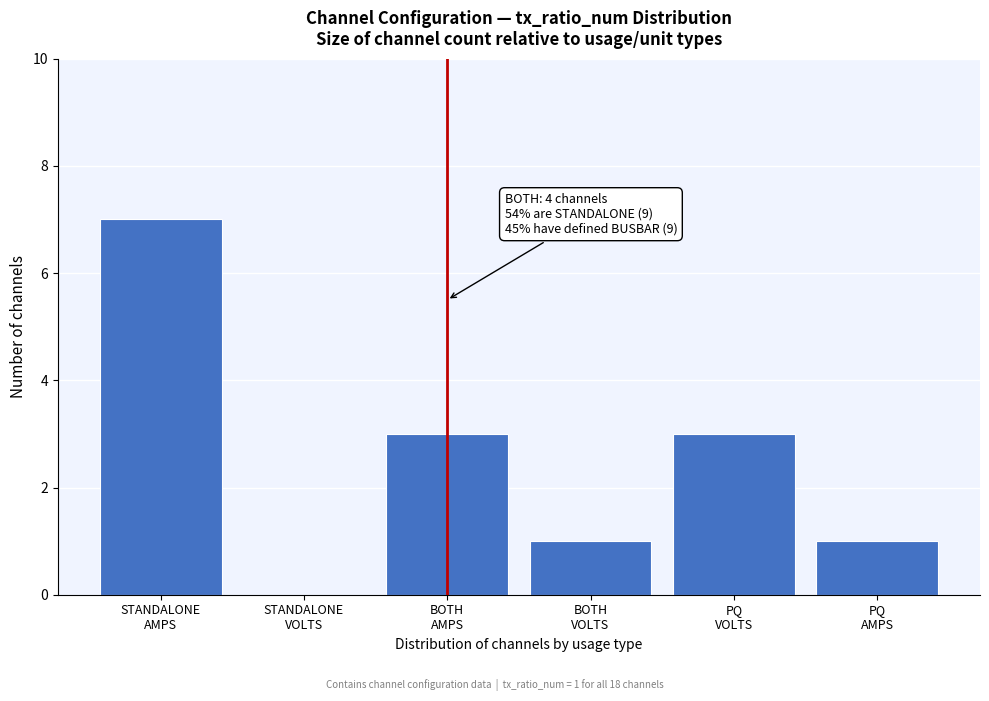

What is the sum of all values?

15